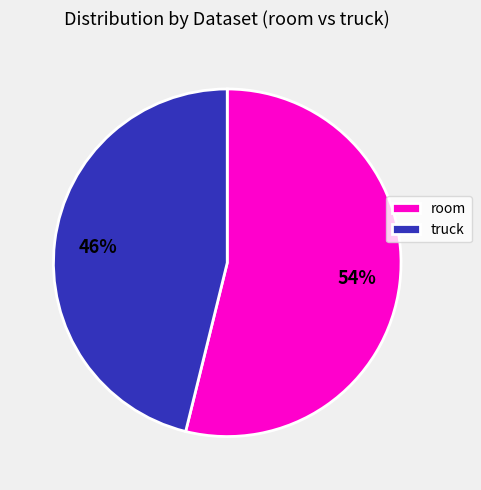

What is the largest slice in the pie chart?

room